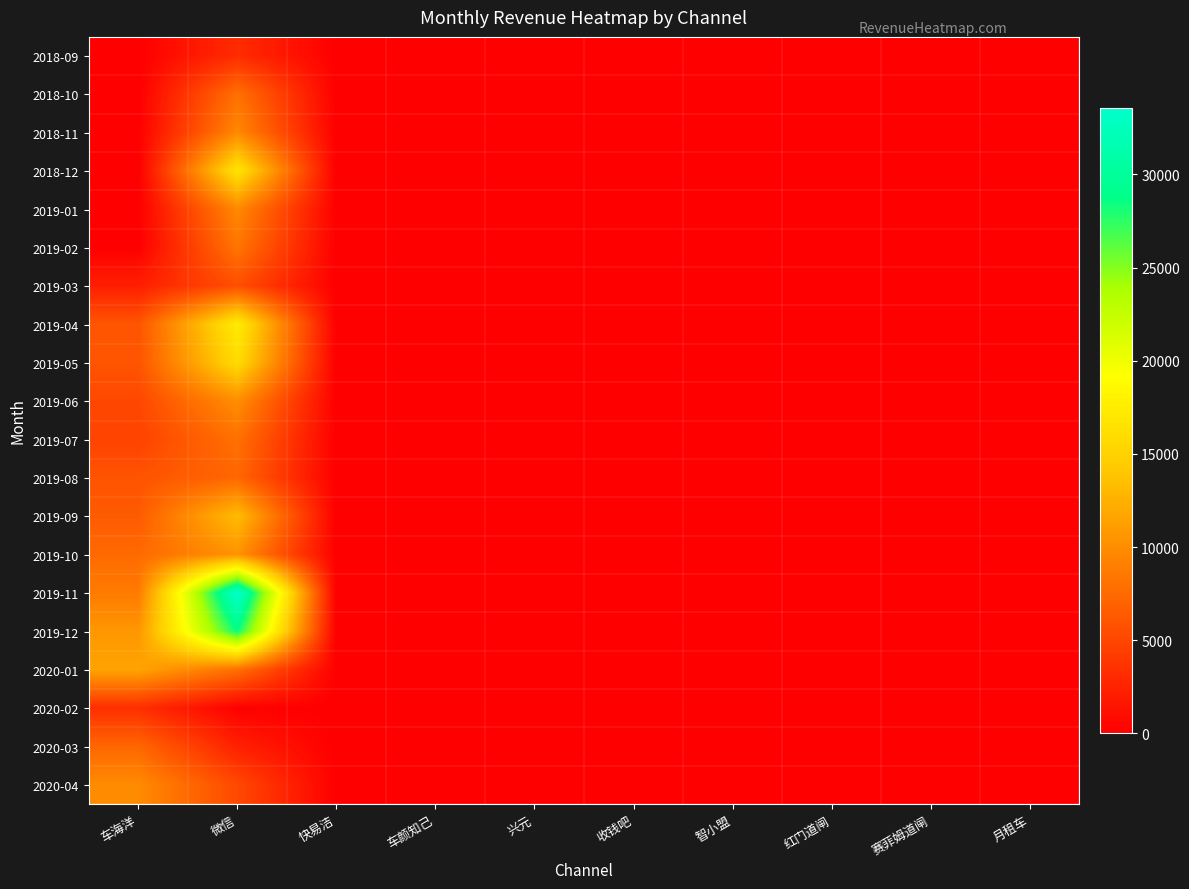

Which label corresponds to the smallest value in the chart?

车海洋